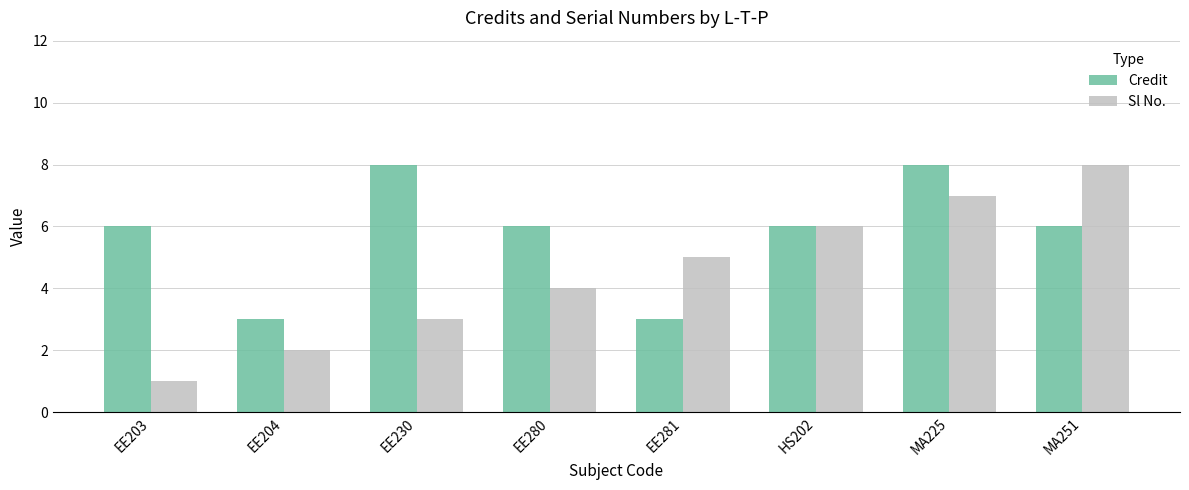

Reading right to left, what are all the values shown in this chart?

Credit: 6	8	6	3	6	8	3	6
Sl No.: 8	7	6	5	4	3	2	1